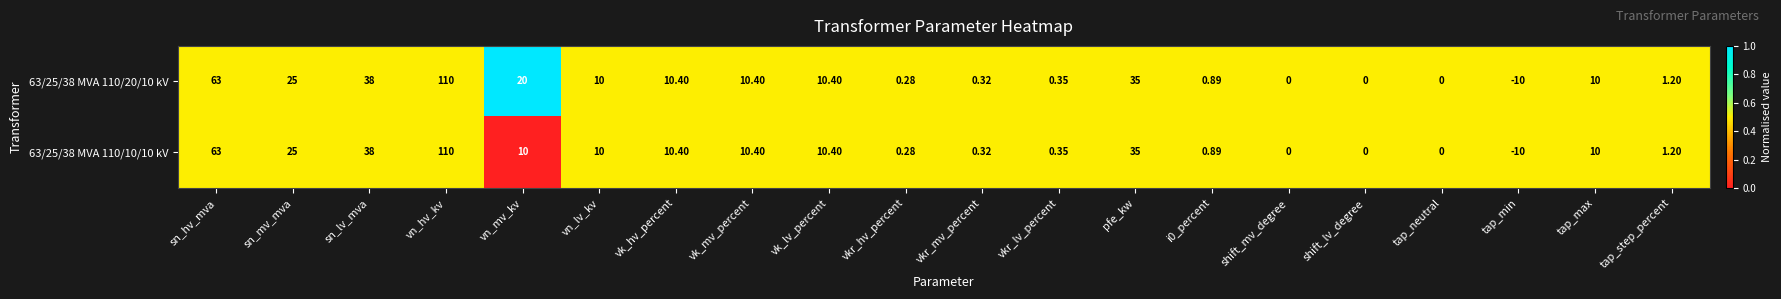

Where is 63/25/38 MVA 110/20/10 kV nearest to the value 50?

sn_lv_mva